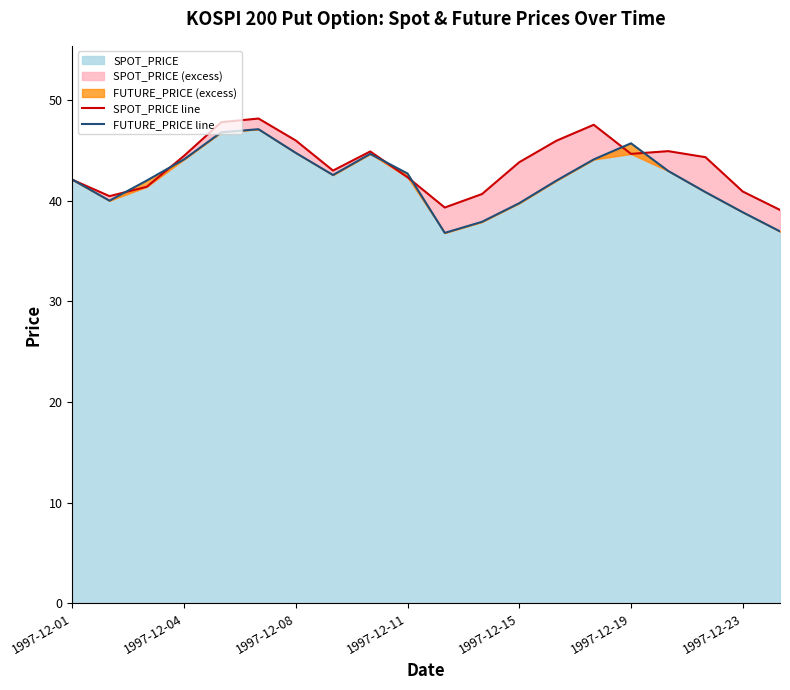

Which series has the largest range (max minus min)?

FUTURE_PRICE line